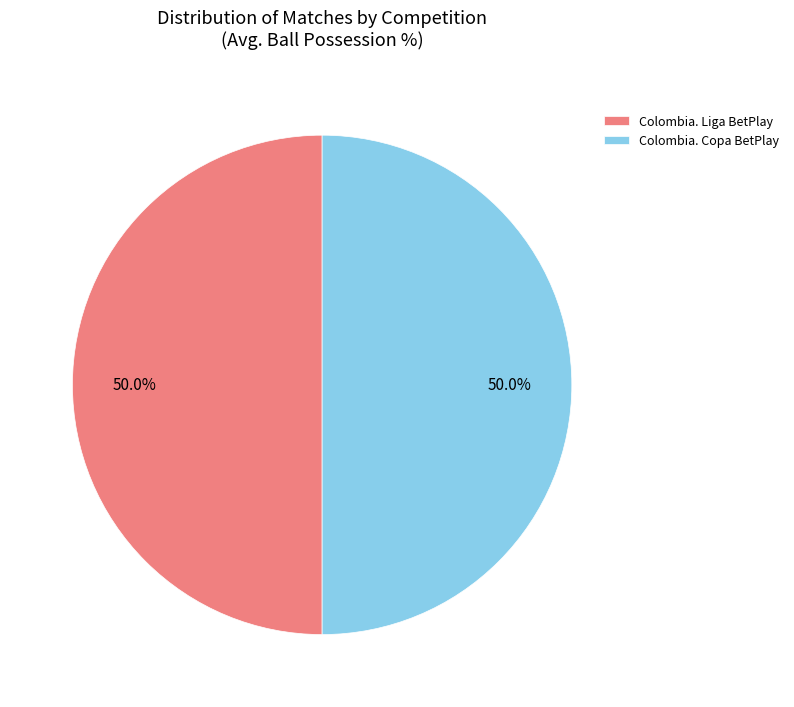

Approximately how many times larger is the value at Colombia. Liga BetPlay compared to Colombia. Copa BetPlay?

1.0